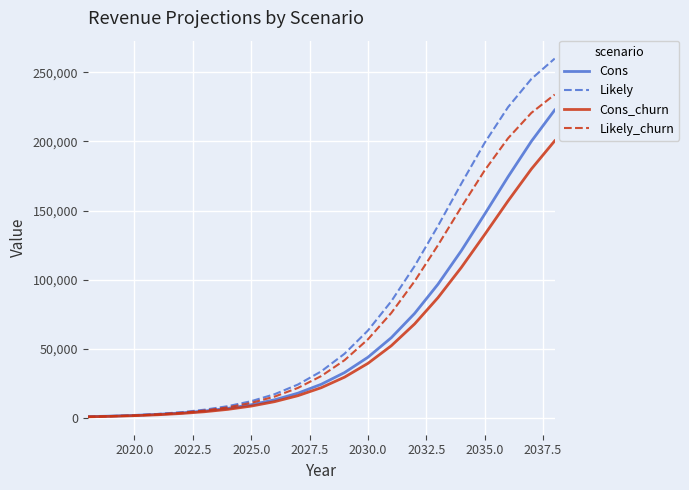

What is the difference between the second highest and second lowest values in the Likely_churn series?

219228